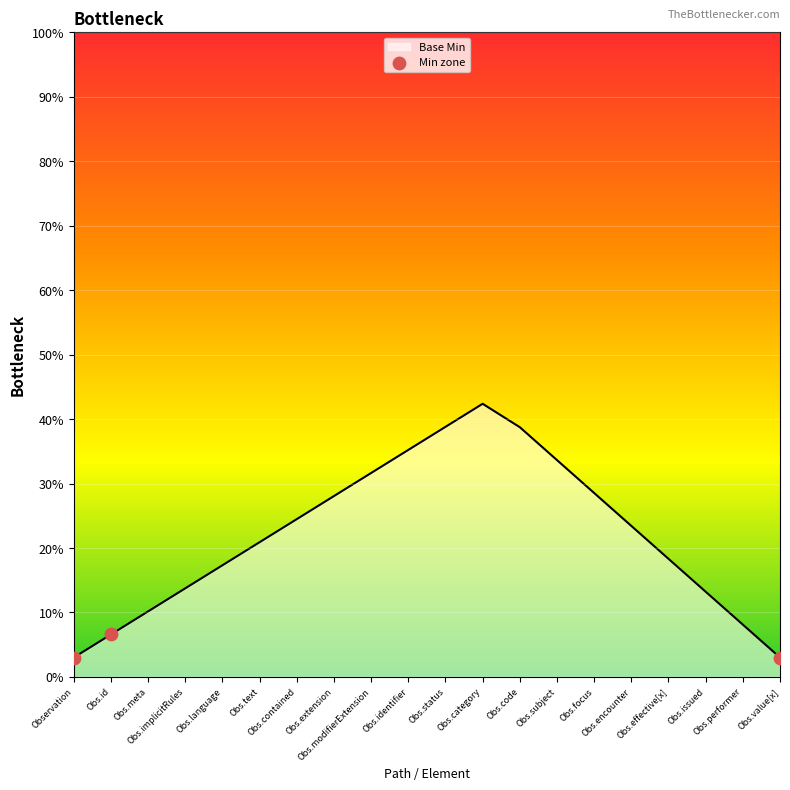

What is the change in value from Observation to Obs.id?

+3.6